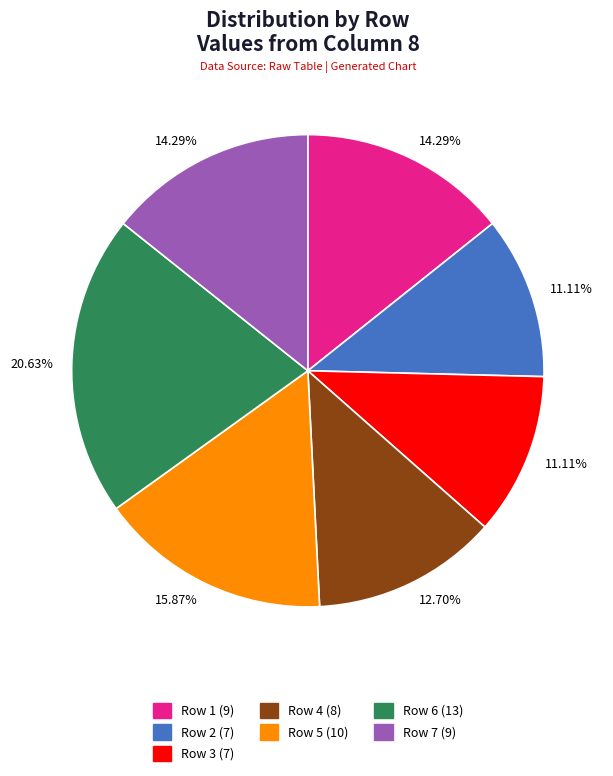

How many segments does this pie chart have?

7